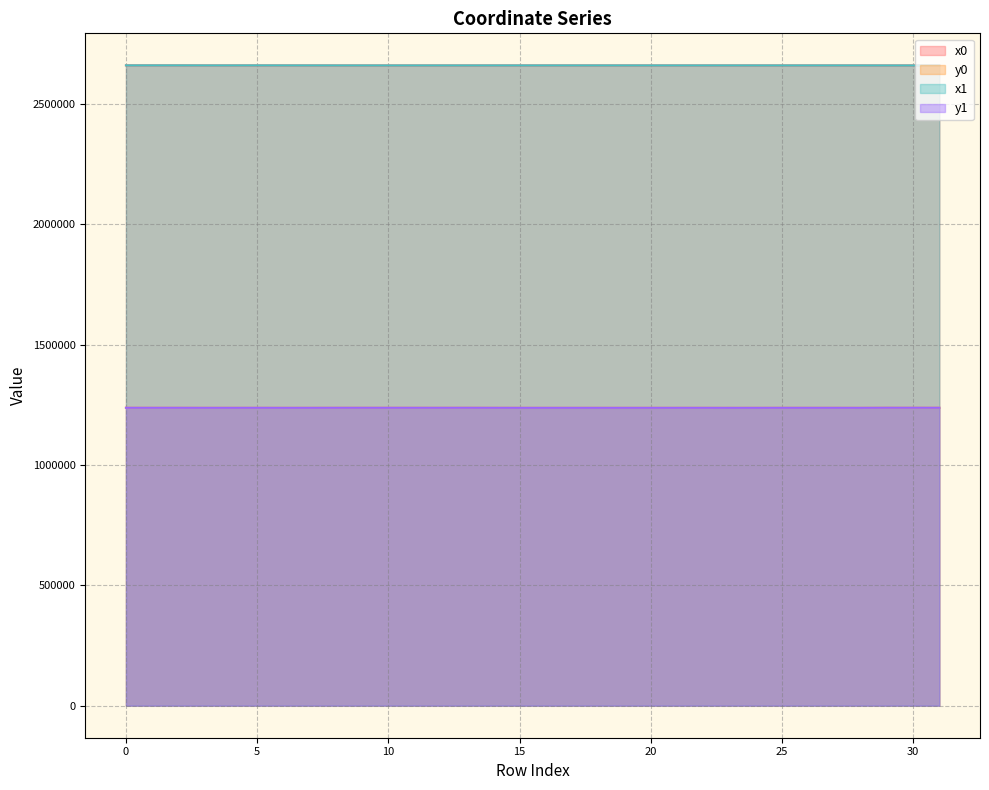

After their last crossing, which series has the higher values: y0 or y1?

y1